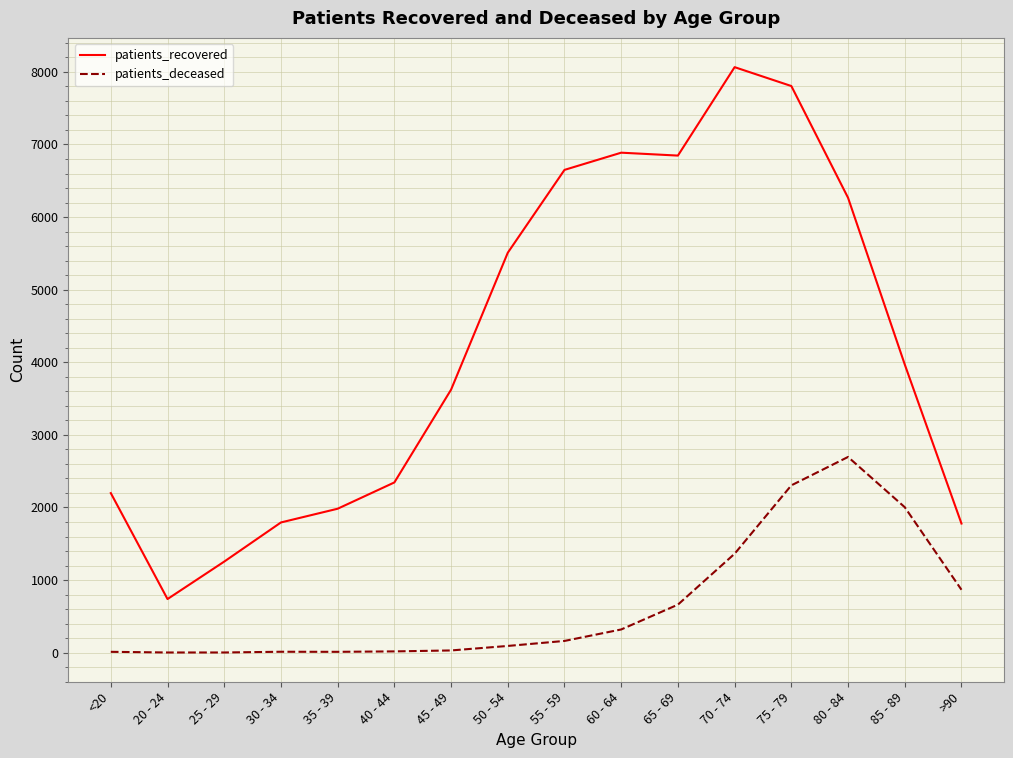

What is the difference between the maximum and minimum values in the patients_recovered series?

7326